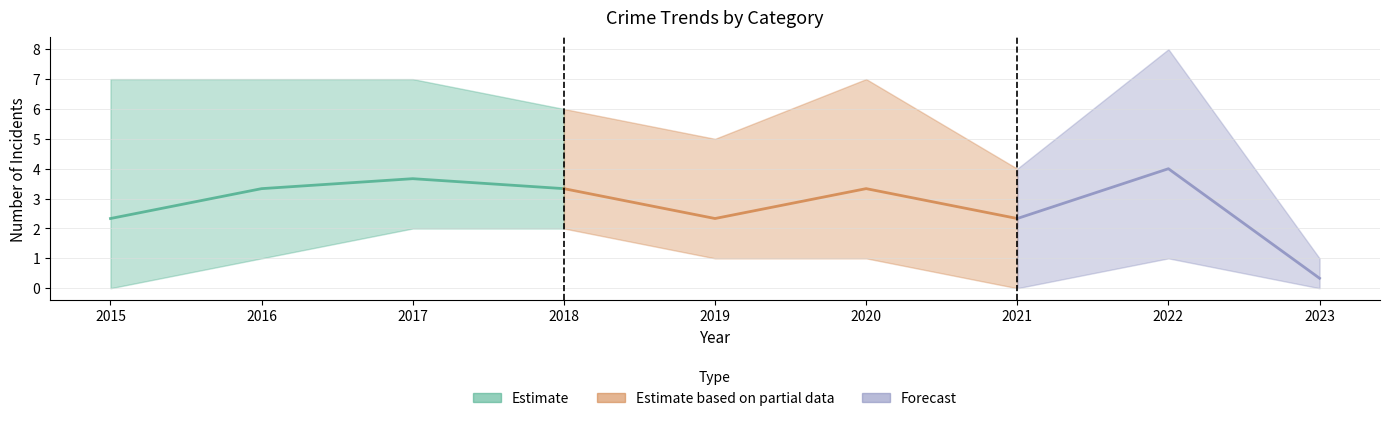

Does the chart have visible grid lines?

Yes